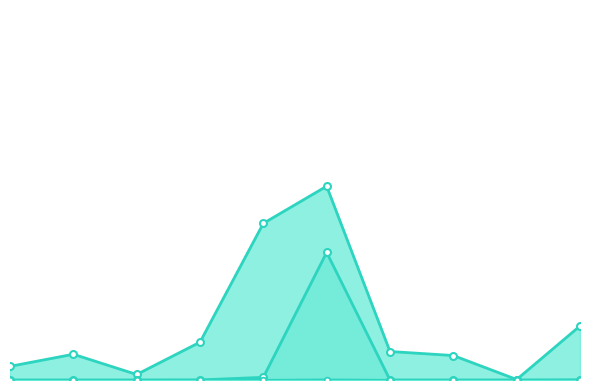

What is the average value of the gofor_fzone1 series?

0.3